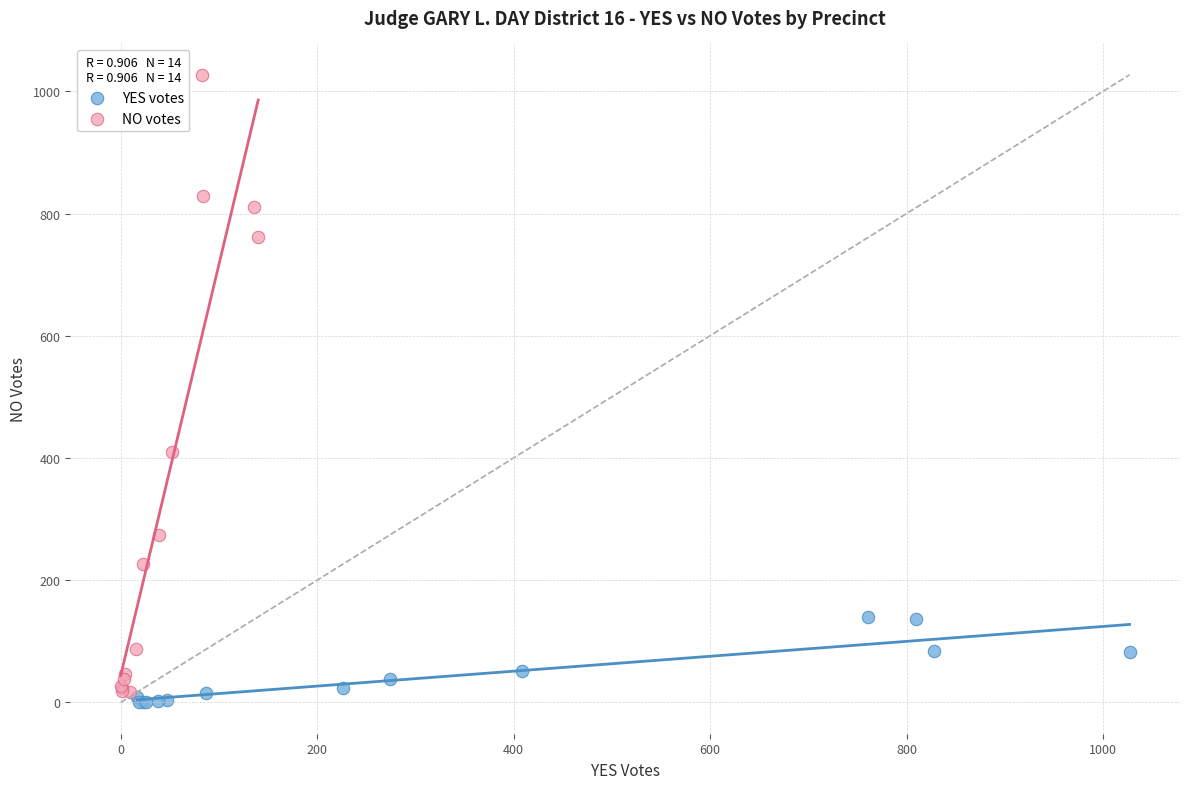

Which series contains the lowest Y value?

YES votes